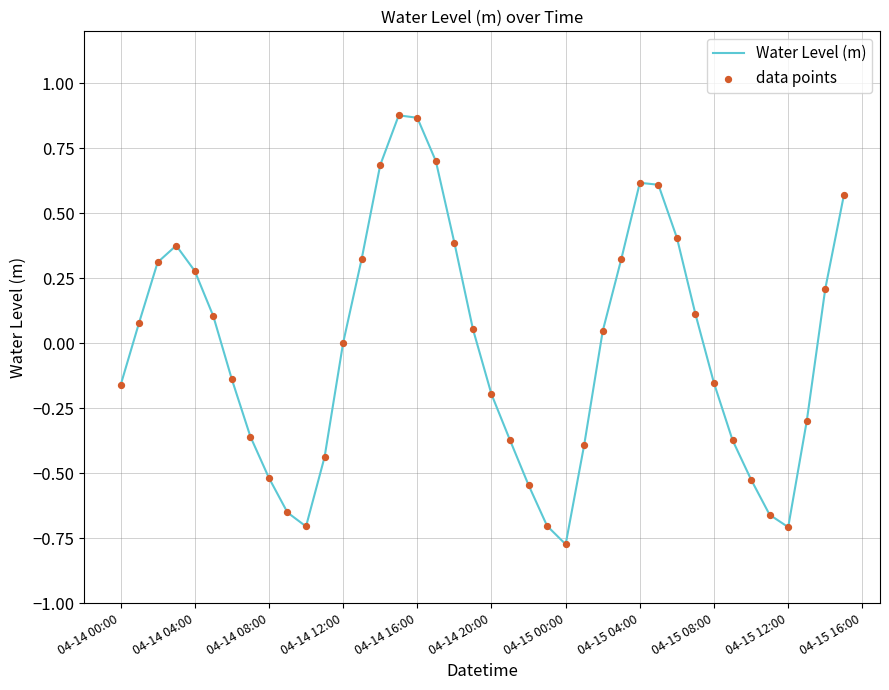

What is the difference between the maximum and minimum values?

1.7